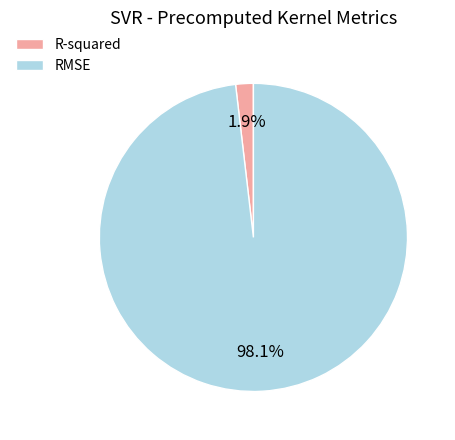

True or false: R-squared accounts for 9% of the total.

False